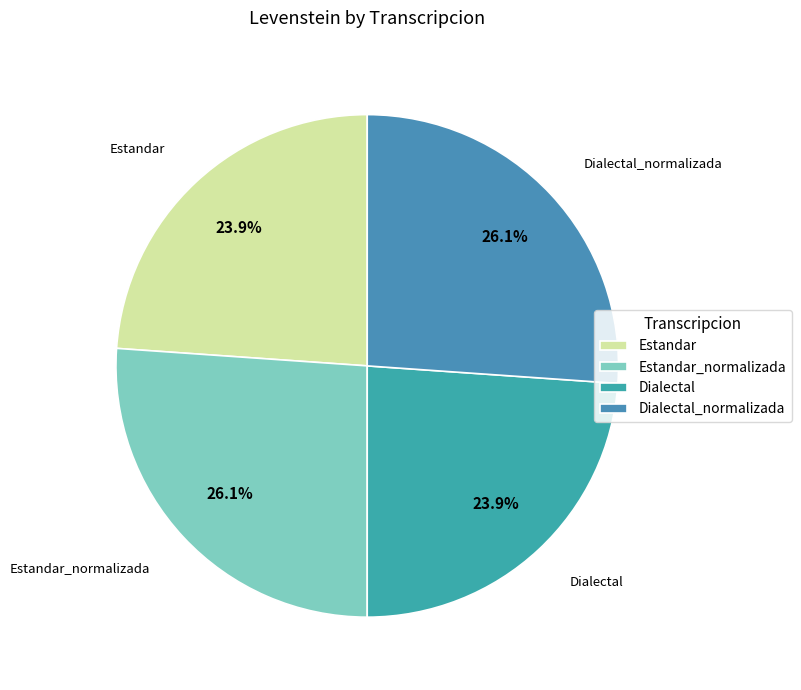

Is there a majority slice in this chart?

No